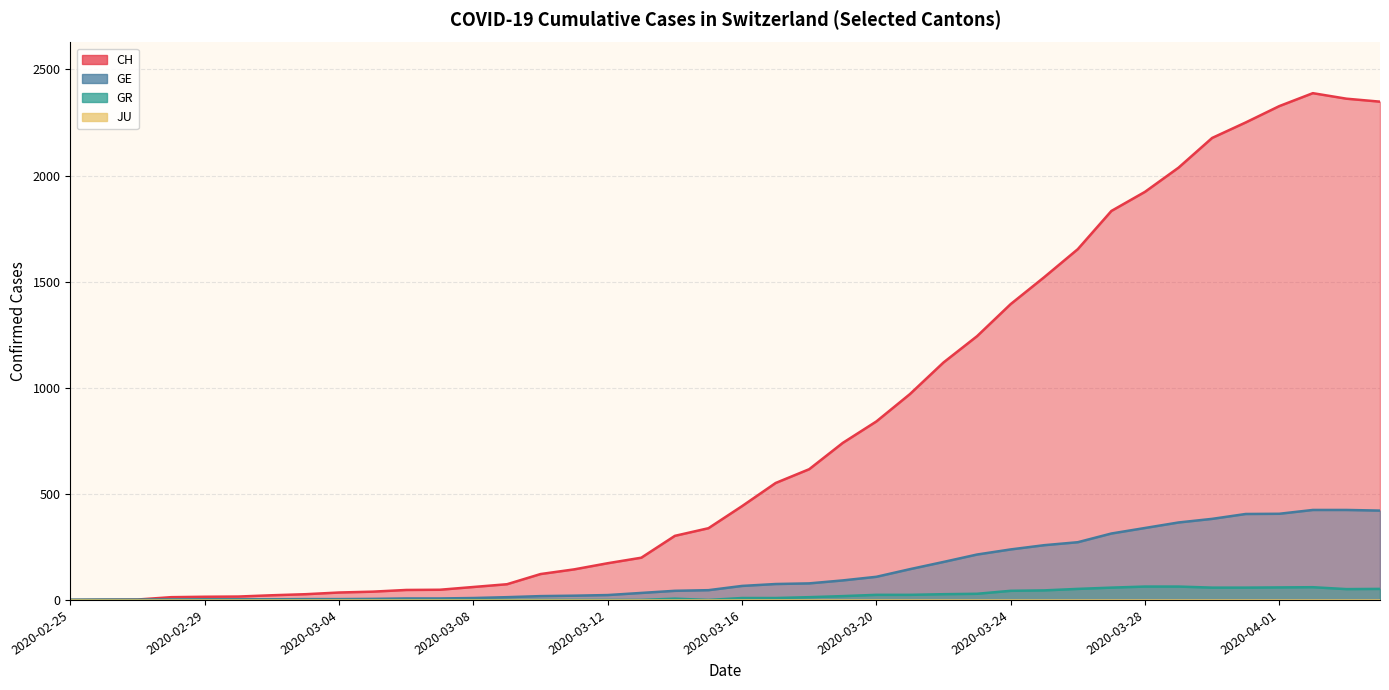

At which category does GR reach its first local valley?

2020-03-15